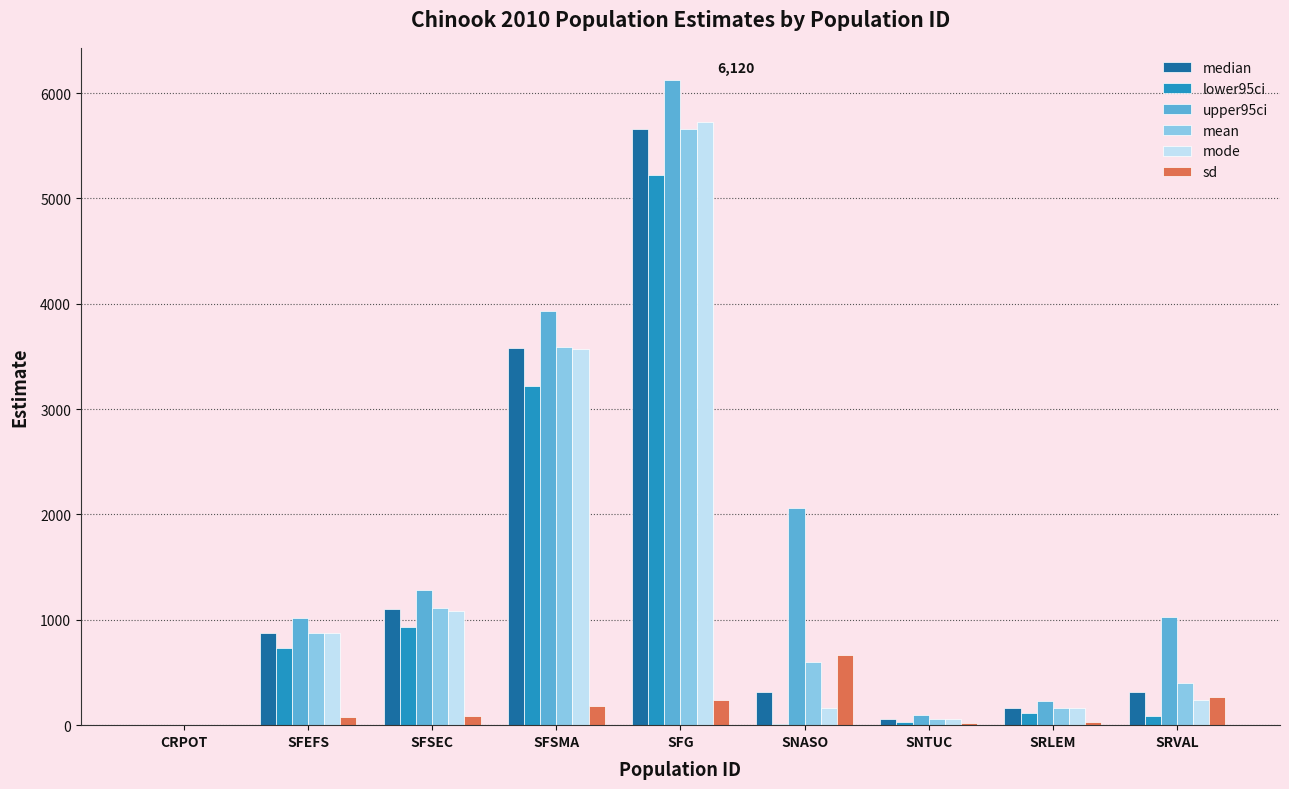

The sd series shows 234.8 at SFG. True or false?

True